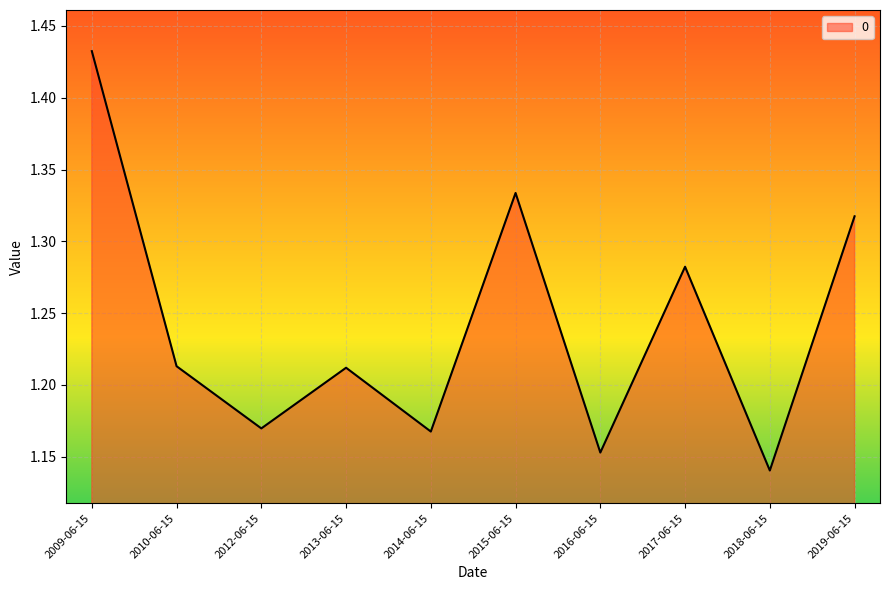

The value at 2016-06-15 is 0.4. True or false?

False